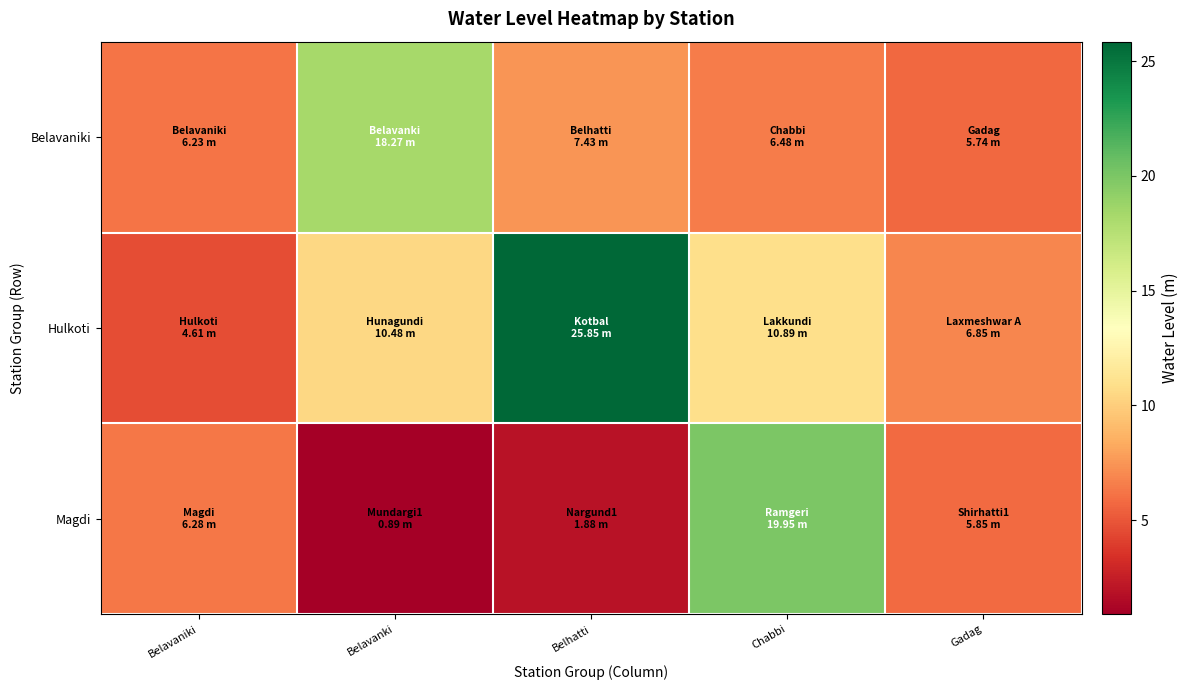

Reading left to right, list all the values displayed in this chart.

Belavaniki: Belavaniki=6.2	Belavanki=18.3	Belhatti=7.4	Chabbi=6.5	Gadag=5.7
Hulkoti: Belavaniki=4.6	Belavanki=10.5	Belhatti=25.9	Chabbi=10.9	Gadag=6.8
Magdi: Belavaniki=6.3	Belavanki=0.9	Belhatti=1.9	Chabbi=19.9	Gadag=5.8